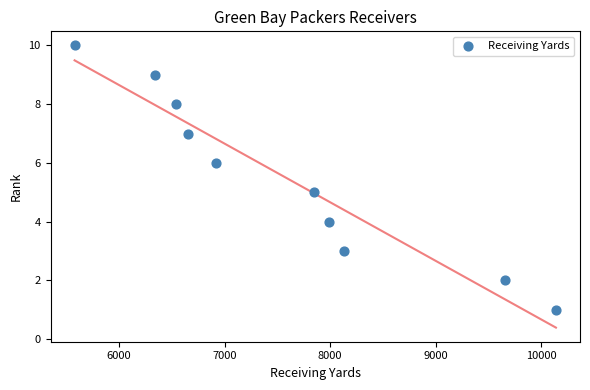

What is the range of X values (max minus min)?

4556